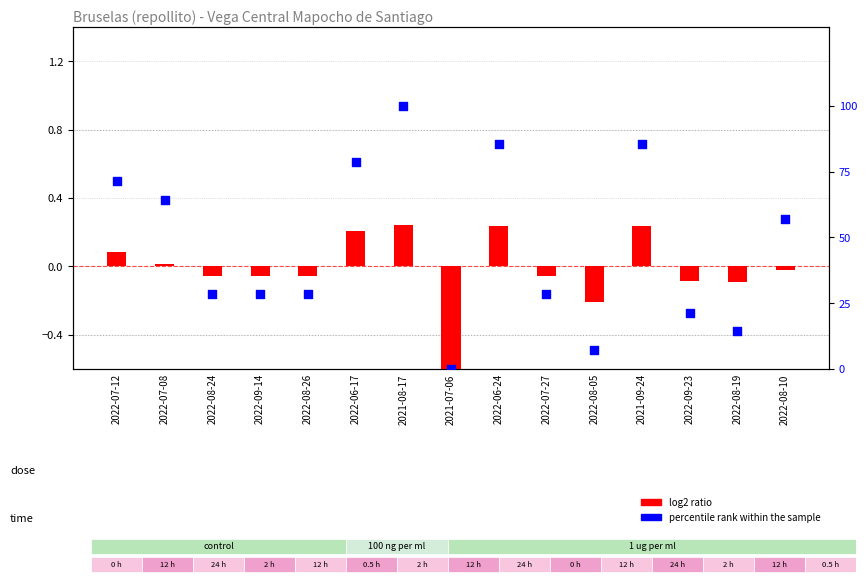

Which series has the largest total across all categories?

percentile rank within the sample